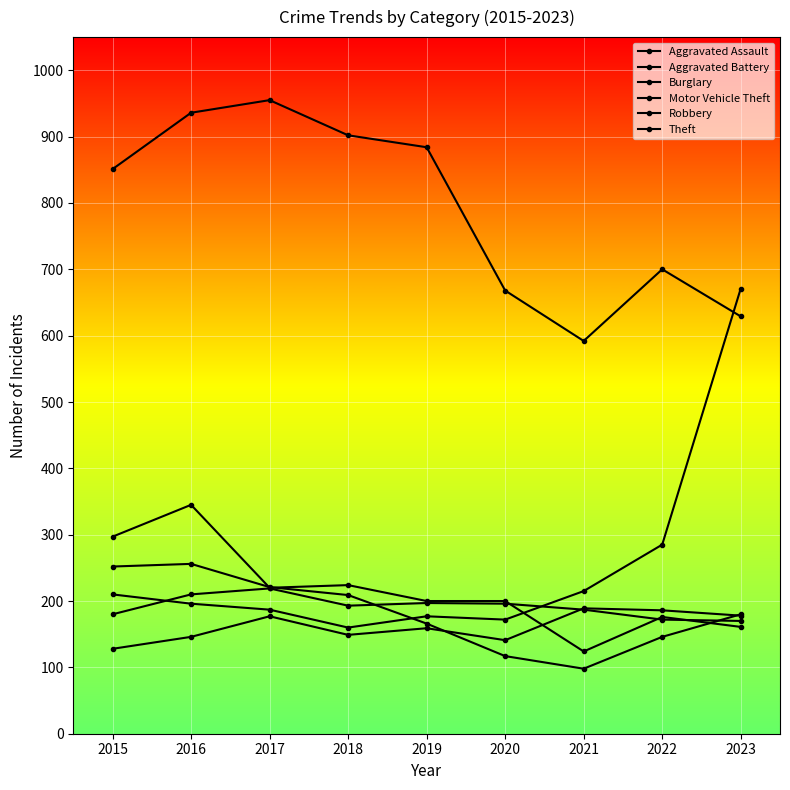

How many lines are shown in the chart?

6